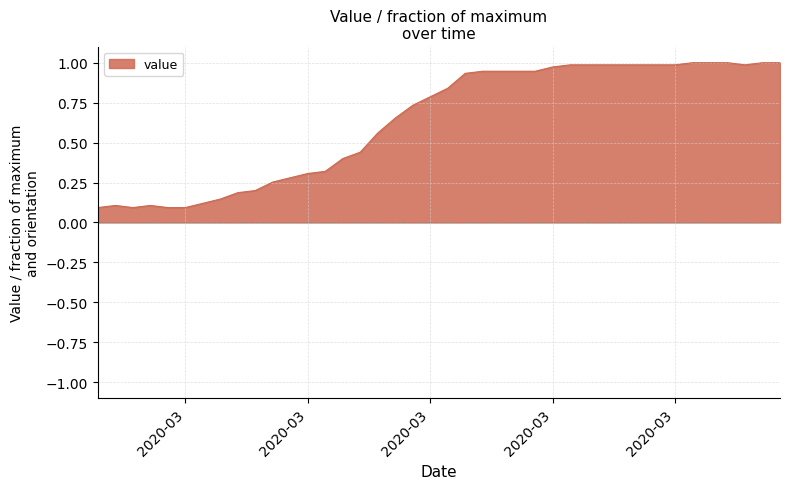

Reading left to right, extract all data points from this chart.

0.1	0.1	0.1	0.1	0.1	0.1	0.1	0.1	0.2	0.2	0.3	0.3	0.3	0.3	0.4	0.4	0.6	0.7	0.7	0.8	0.8	0.9	0.9	0.9	0.9	0.9	1.0	1.0	1.0	1.0	1.0	1.0	1.0	1.0	1.0	1.0	1.0	1.0	1.0	1.0